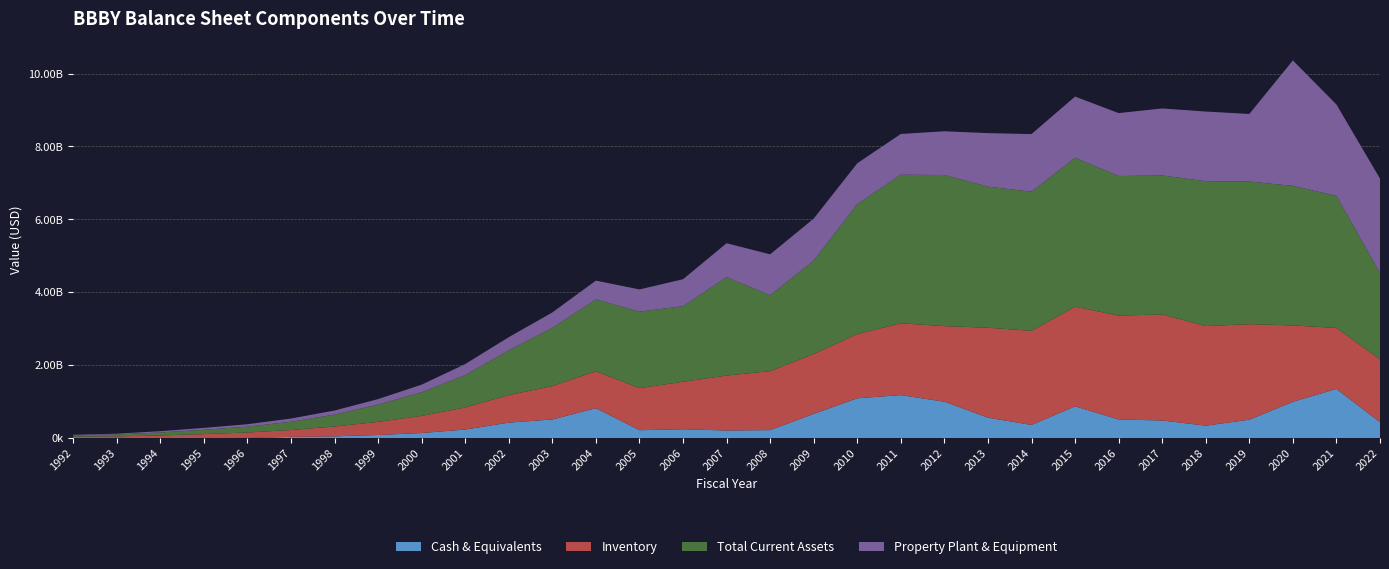

Reading left to right, list all the values displayed in this chart.

Cash & Equivalents: 1992=600000	1993=10100000	1994=2700000	1995=6500000	1996=10300000	1997=38800000	1998=53300000	1999=90400000	2000=144000000	2001=239300000	2002=429500000	2003=515670000	2004=825015000	2005=222108000	2006=247697000	2007=213381000	2008=224084000	2009=668209000	2010=1096100000	2011=1183587000	2012=1003166000	2013=564971000	2014=366516000	2015=875574000	2016=515573000	2017=488329000	2018=346140000	2019=508971000	2020=1000340000	2021=1352984000	2022=439496000
Inventory: 1992=40600000	1993=43100000	1994=75000000	1995=108400000	1996=148400000	1997=187200000	1998=270400000	1999=360300000	2000=470400000	2001=606700000	2002=754000000	2003=915671000	2004=1012334000	2005=1152028000	2006=1301720000	2007=1505800000	2008=1616981000	2009=1642339000	2010=1759703000	2011=1968907000	2012=2071890000	2013=2466214000	2014=2578956000	2015=2731881000	2016=2848119000	2017=2905660000	2018=2730874000	2019=2618922000	2020=2093869000	2021=1671909000	2022=1725410000
Total Current Assets: 1992=42600000	1993=53900000	1994=82000000	1995=118000000	1996=160300000	1997=227600000	1998=326000000	1999=473300000	2000=647400000	2001=885700000	2002=1226700000	2003=1594391000	2004=1969286000	2005=2097002000	2006=2071945000	2007=2698614000	2008=2079711000	2009=2562799000	2010=3563345000	2011=4073838000	2012=4142939000	2013=3867485000	2014=3814610000	2015=4083603000	2016=3825962000	2017=3810744000	2018=3971078000	2019=3909972000	2020=3826285000	2021=3620045000	2022=2363154000
Property Plant & Equipment: 1992=11900000	1993=19600000	1994=34900000	1995=52200000	1996=66600000	1997=88300000	1998=111400000	1999=150400000	2000=208900000	2001=302700000	2002=361700000	2003=423907000	2004=516164000	2005=609631000	2006=738742000	2007=929507000	2008=1121906000	2009=1148435000	2010=1119292000	2011=1116297000	2012=1198255000	2013=1466667000	2014=1579804000	2015=1676700000	2016=1725043000	2017=1837129000	2018=1909289000	2019=1853091000	2020=3437570000	2021=2505519000	2022=2590244000